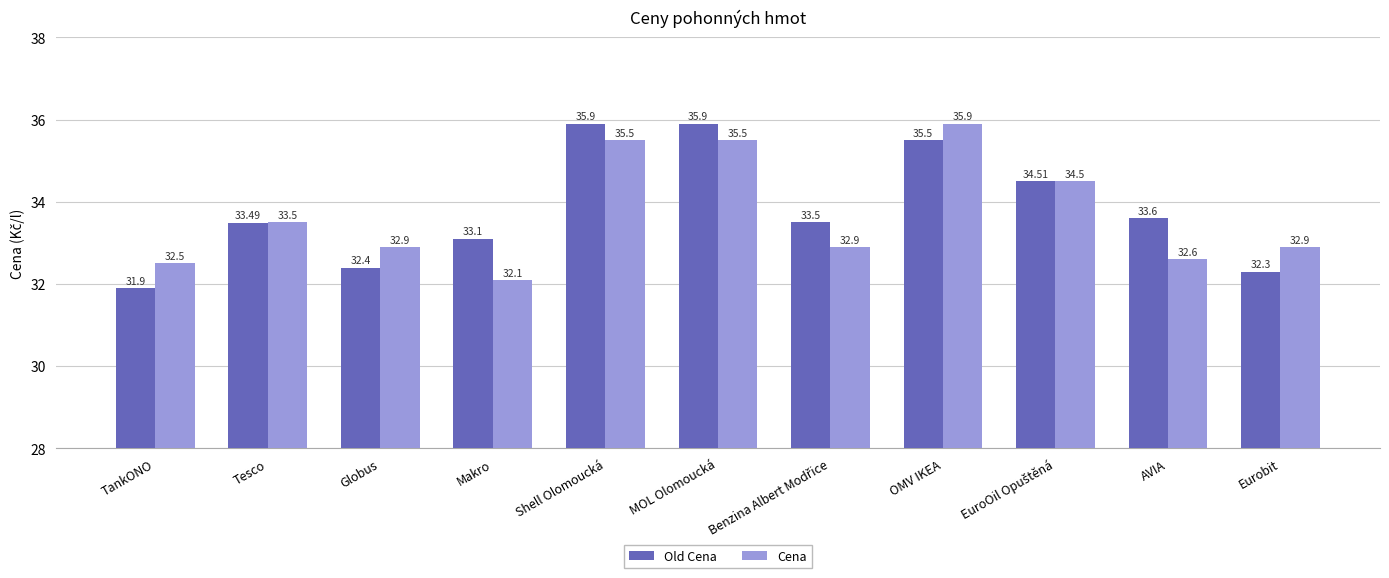

Which series changed the most between TankONO and Tesco?

Old Cena